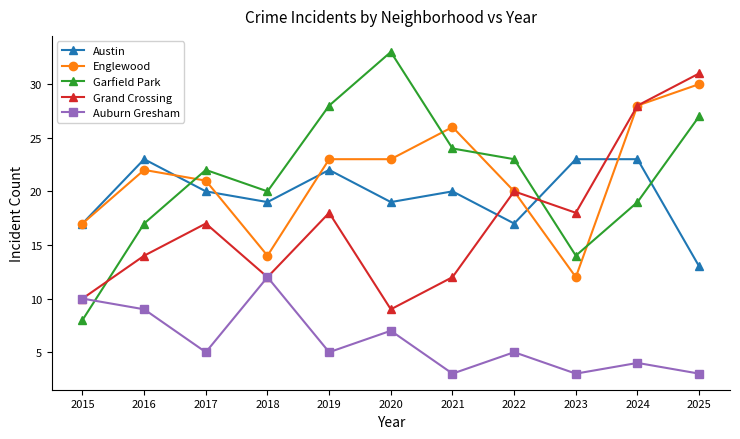

What is the difference between the Garfield Park values at 2024 and 2023?

5